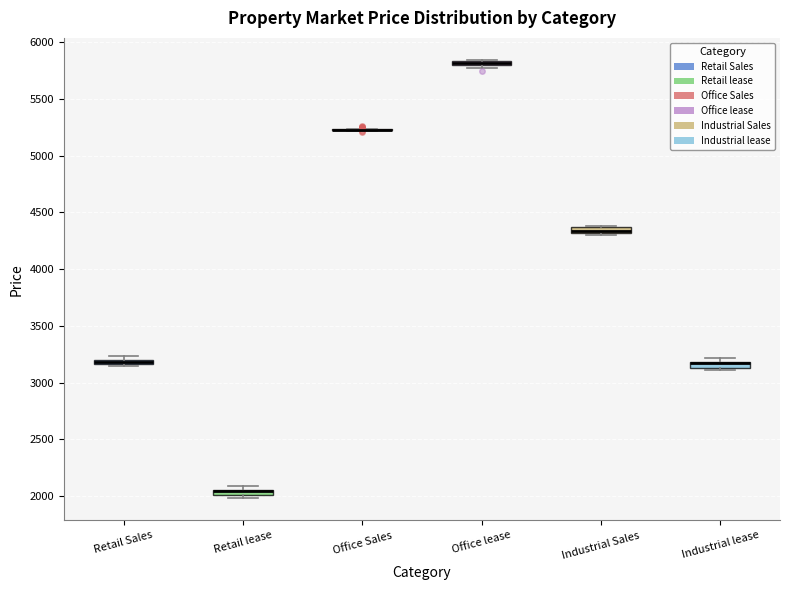

Where is the upper edge of the box for Retail Sales on the y-axis? The values are not printed on the chart, so give them approximately, as read against the axis.

3200